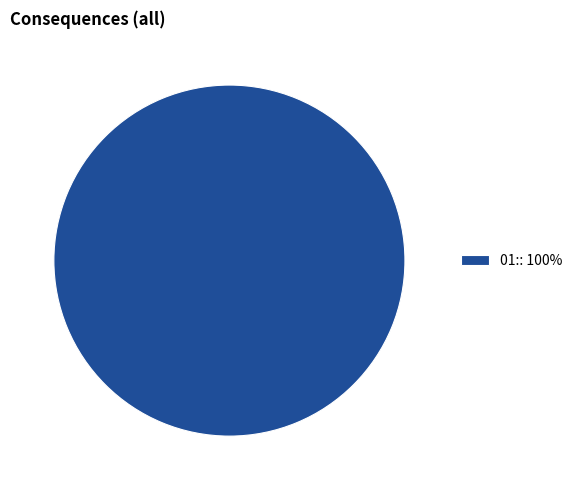

Is there any slice that represents more than half of the pie?

Yes